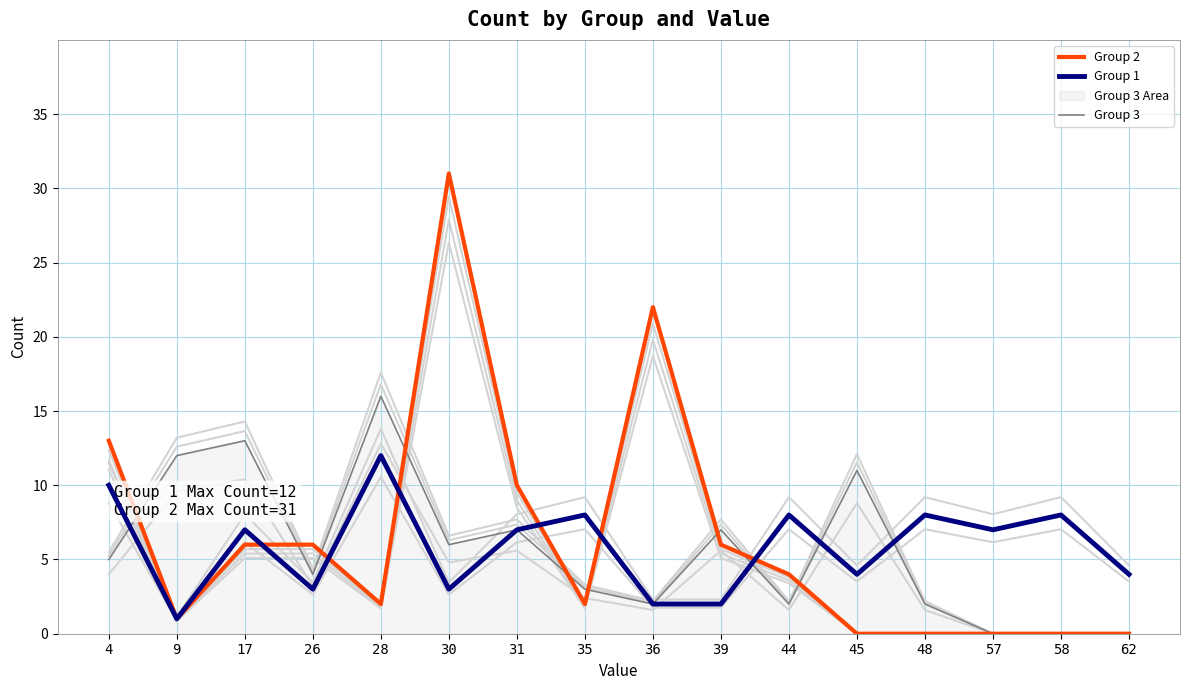

The Group 2 series shows 15 at 45. True or false?

False